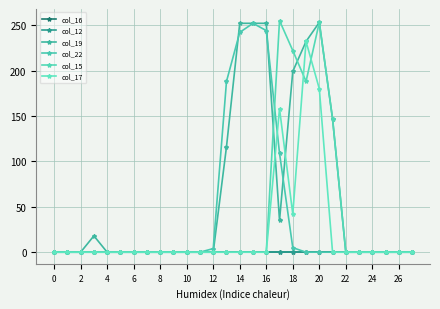

Is this an area chart (filled region under the line)?

No